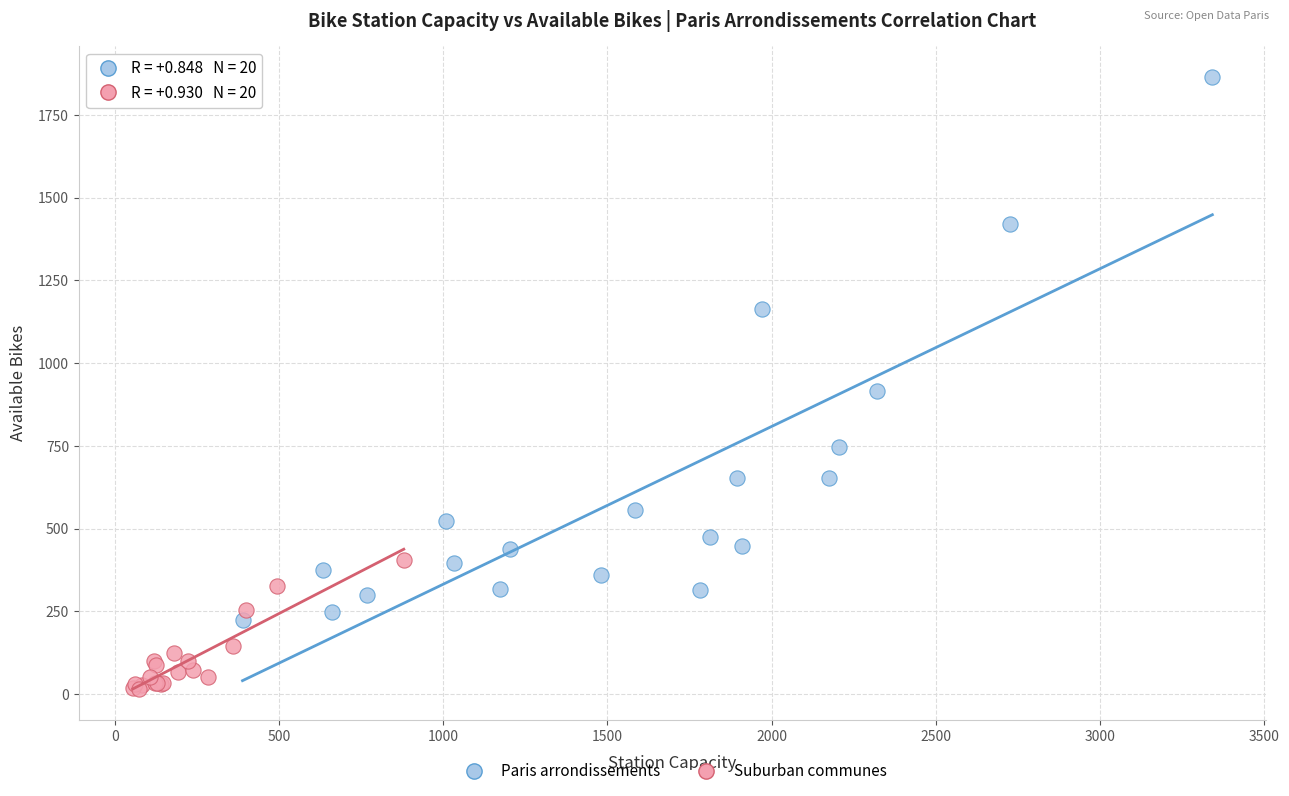

Which series has the largest Y range (max minus min)?

Paris arrondissements